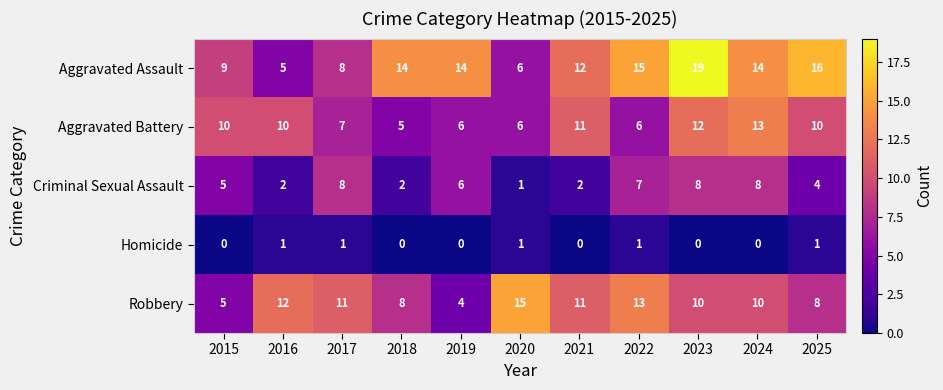

How many Criminal Sexual Assault values are between 2 and 8?

10